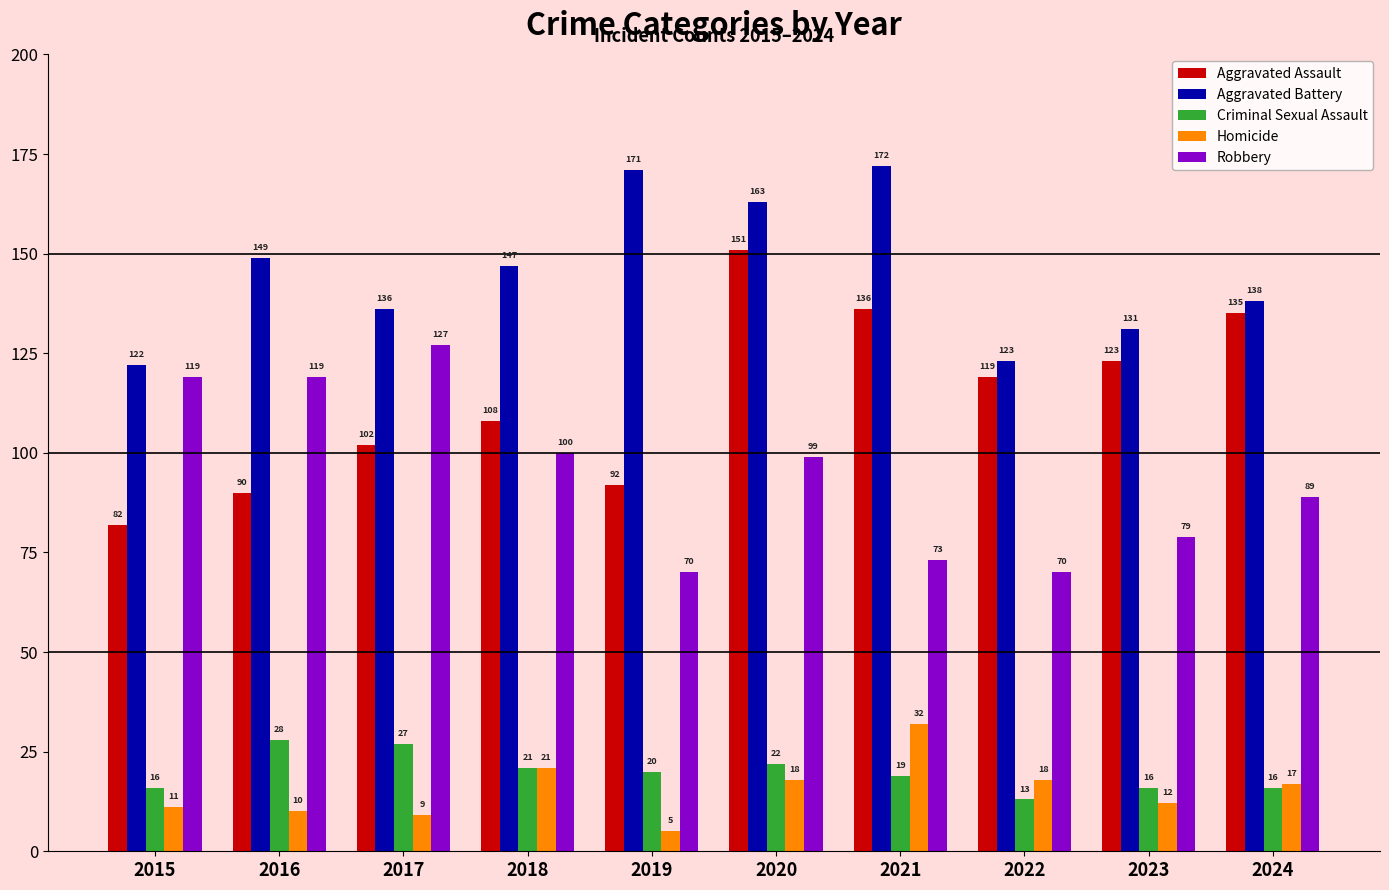

What is the maximum value shown in the chart?

172